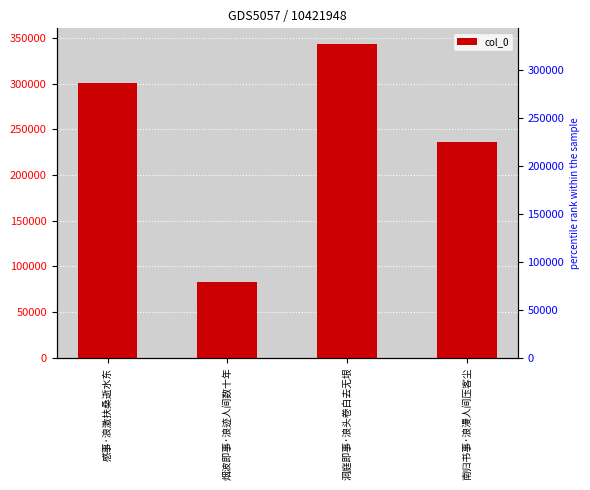

List the labels in order of value, largest first.

洞庭即事·浪头卷白去无垠, 感事·浪激扶桑逝水东, 南归书事·浪漫人间压客尘, 烟波即事·浪迹人间数十年